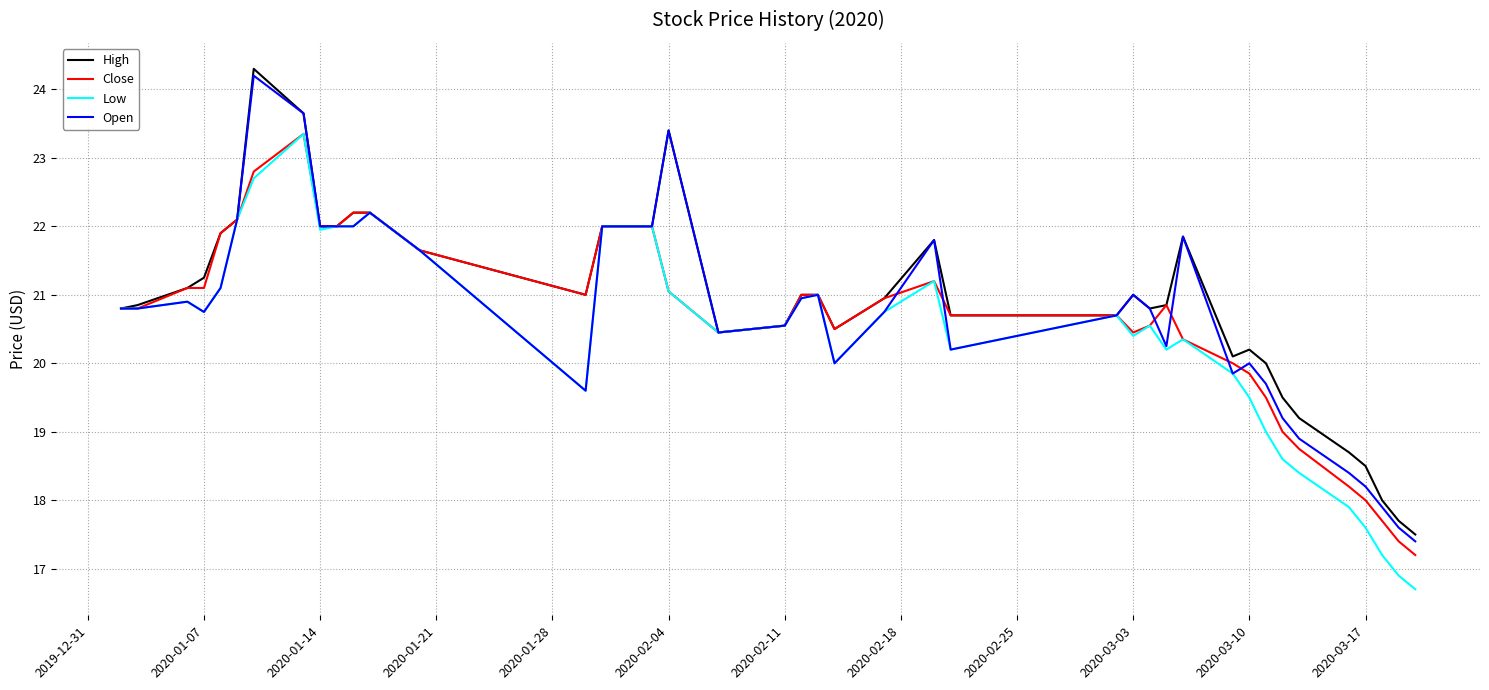

What is the maximum value shown in the chart?

24.3